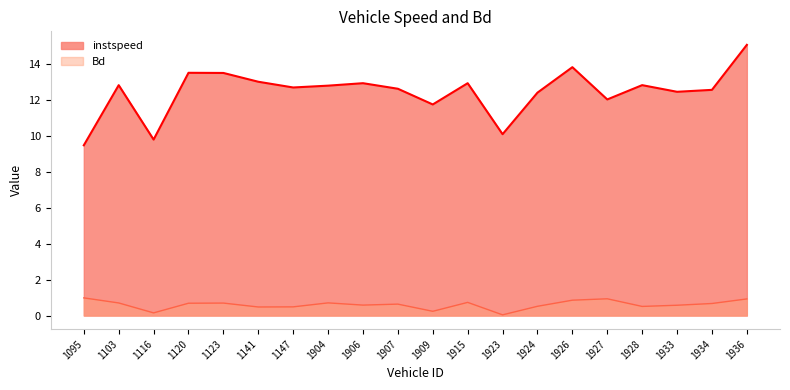

List the labels in order of Bd value, largest first.

1095, 1927, 1936, 1926, 1915, 1904, 1103, 1123, 1120, 1934, 1907, 1906, 1933, 1924, 1928, 1147, 1141, 1909, 1116, 1923